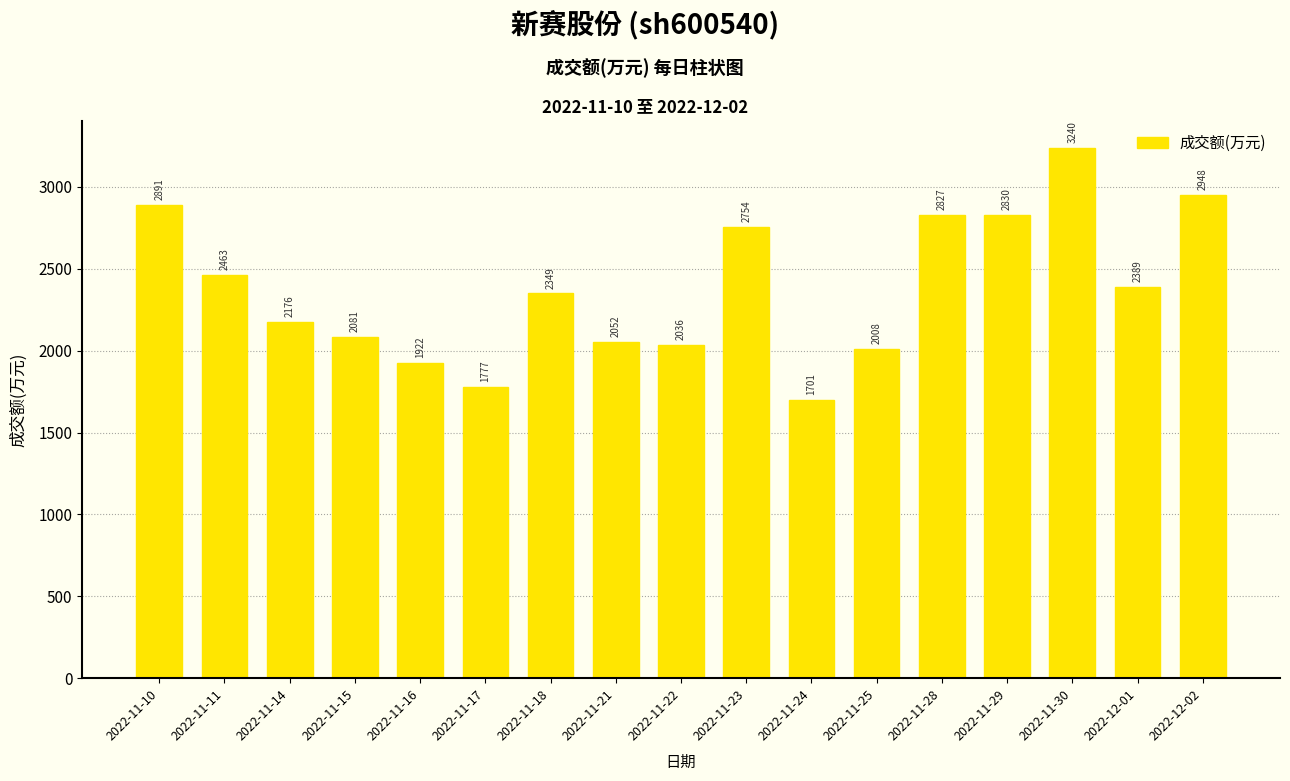

List the labels in order of value, largest first.

2022-11-30, 2022-12-02, 2022-11-10, 2022-11-29, 2022-11-28, 2022-11-23, 2022-11-11, 2022-12-01, 2022-11-18, 2022-11-14, 2022-11-15, 2022-11-21, 2022-11-22, 2022-11-25, 2022-11-16, 2022-11-17, 2022-11-24